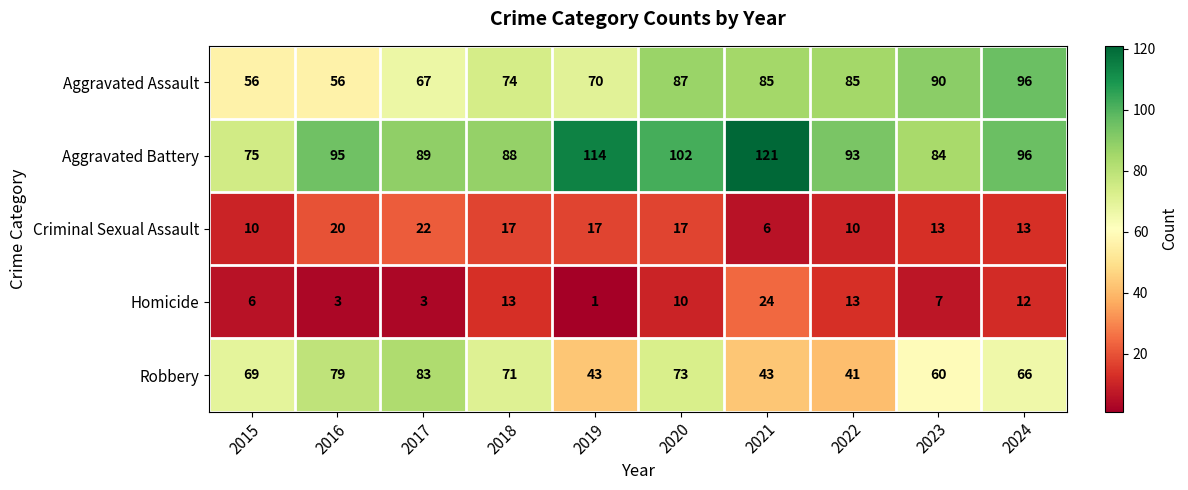

What is the total value across all series at 2017?

264